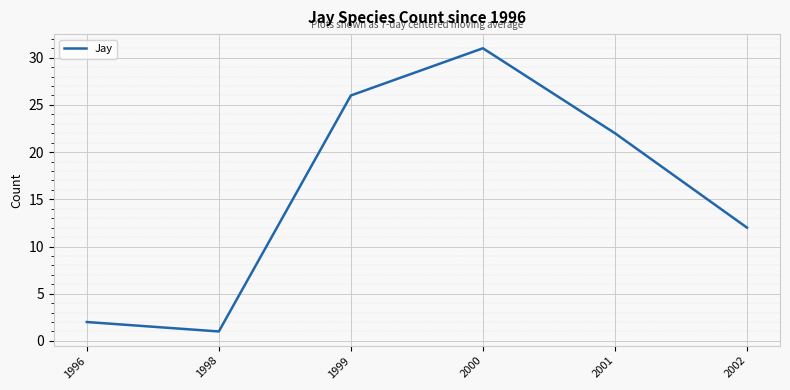

How many interior local peaks (higher than both neighbors) does the data have?

1